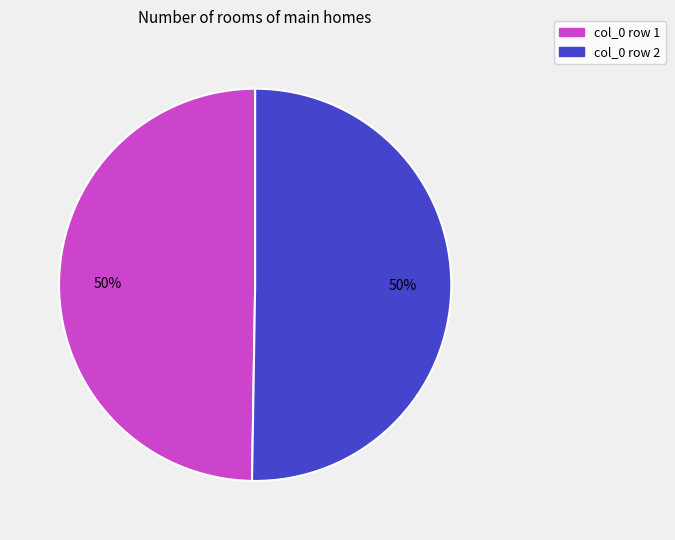

Combined, do col_0 row 2 and col_0 row 1 account for over 50%?

Yes